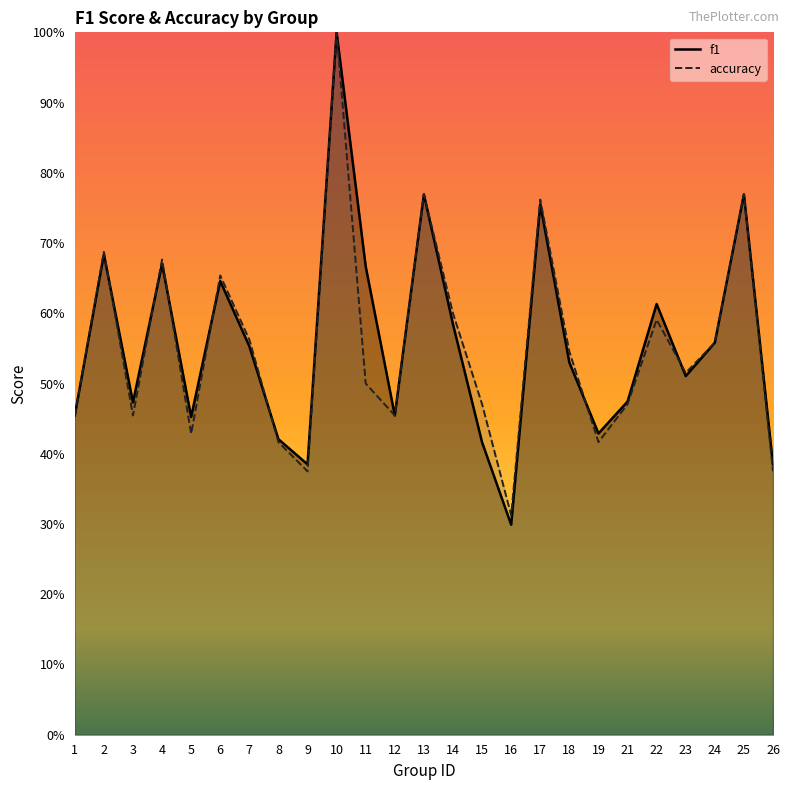

What is the difference between the maximum and minimum values in the accuracy series?

0.7